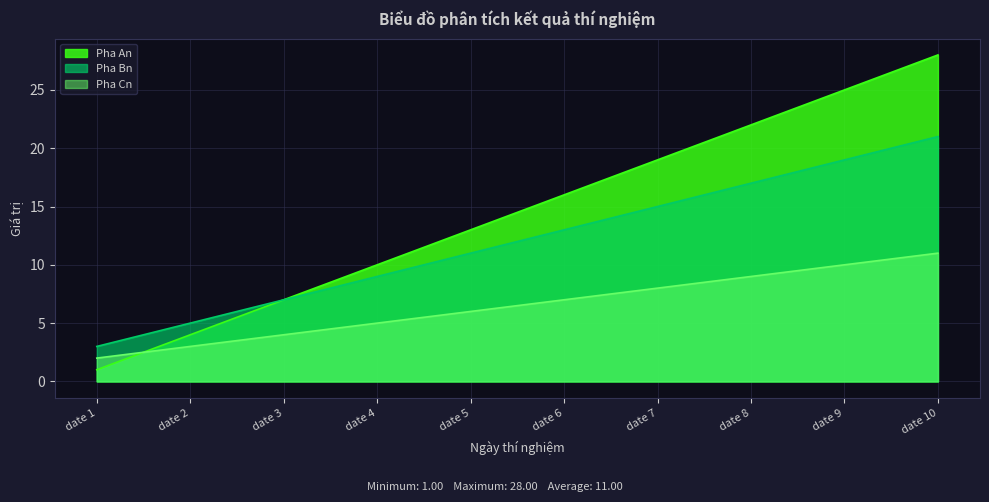

Rank the categories by Pha Cn value from highest to lowest.

date 10, date 9, date 8, date 7, date 6, date 5, date 4, date 3, date 2, date 1